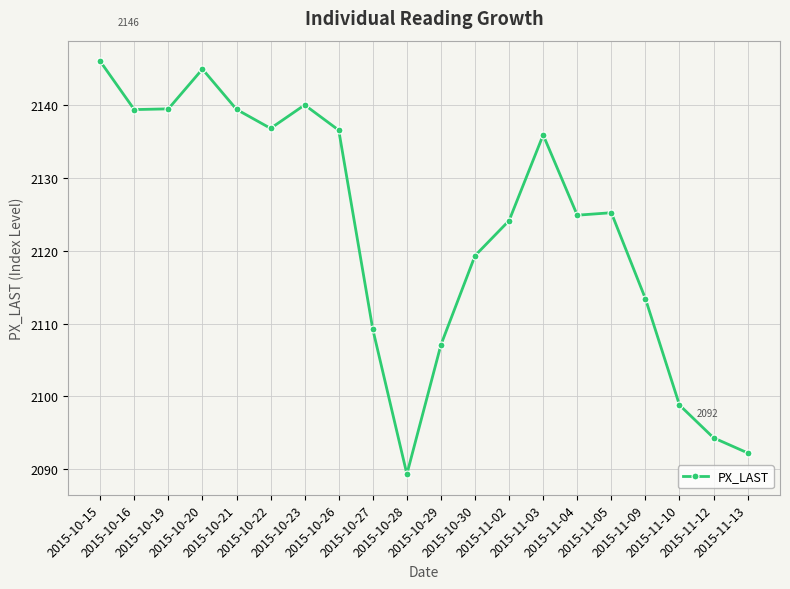

What is the difference between the values at 2015-10-26 and 2015-11-04?

11.7